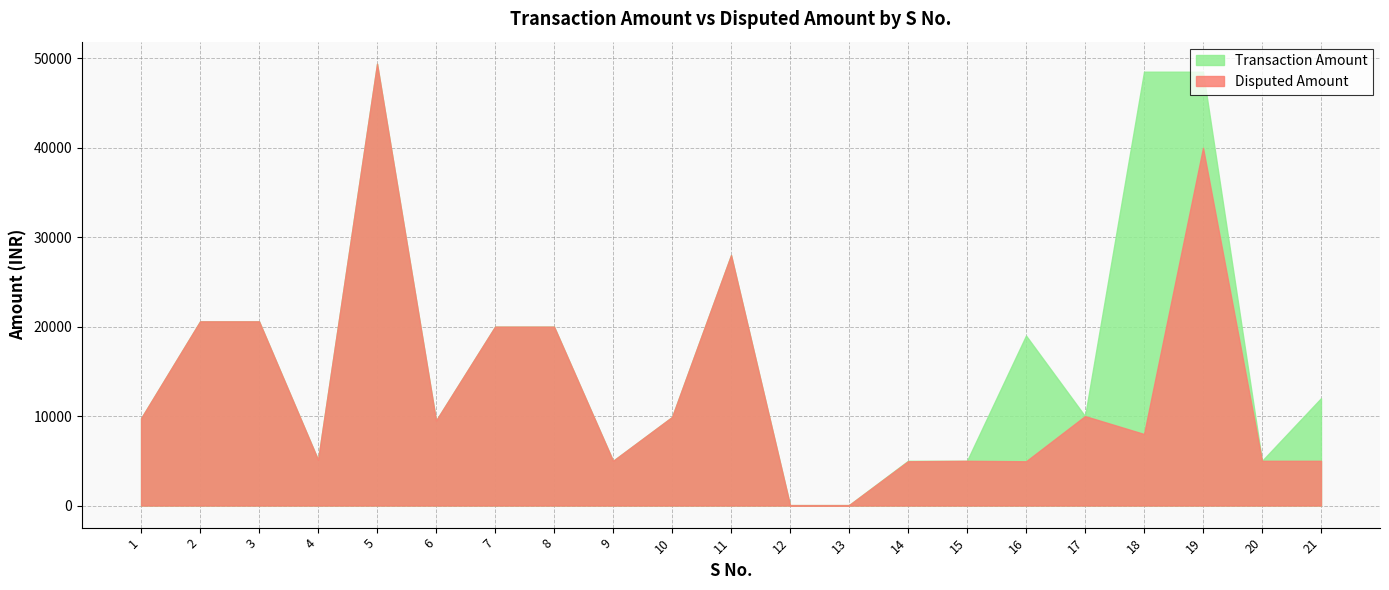

At which label is Transaction Amount closest to 24718?

11